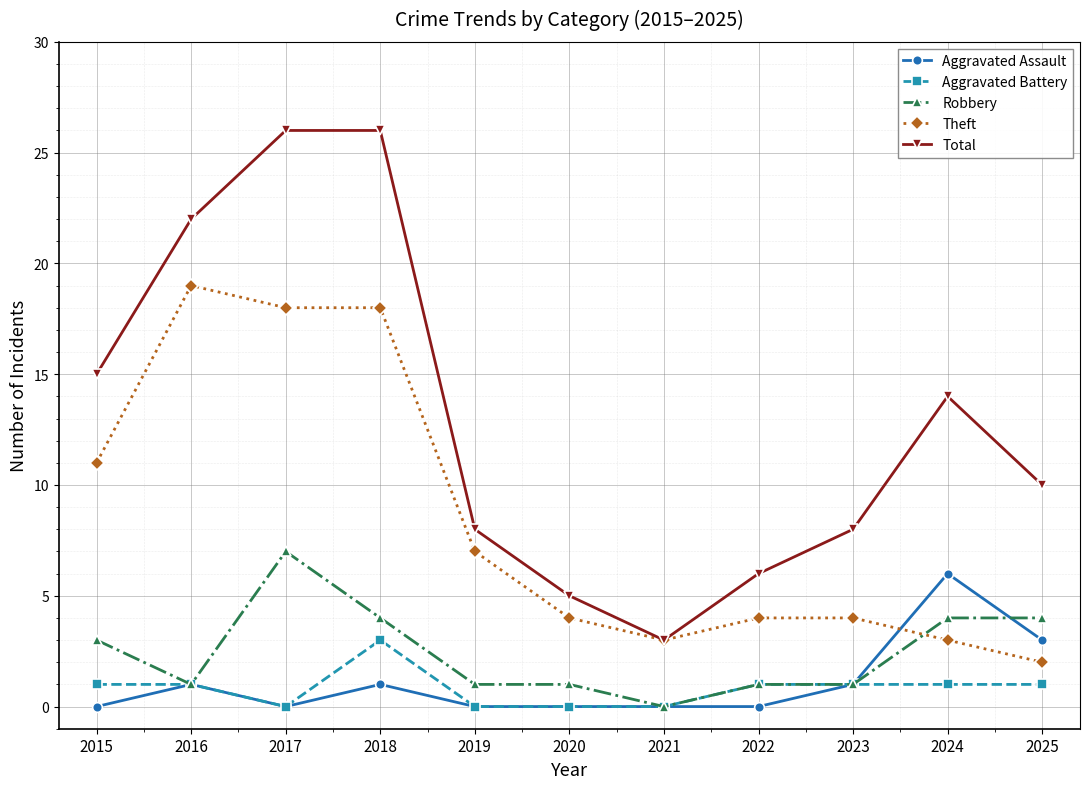

After their last crossing, which series has the higher values: Theft or Aggravated Assault?

Aggravated Assault